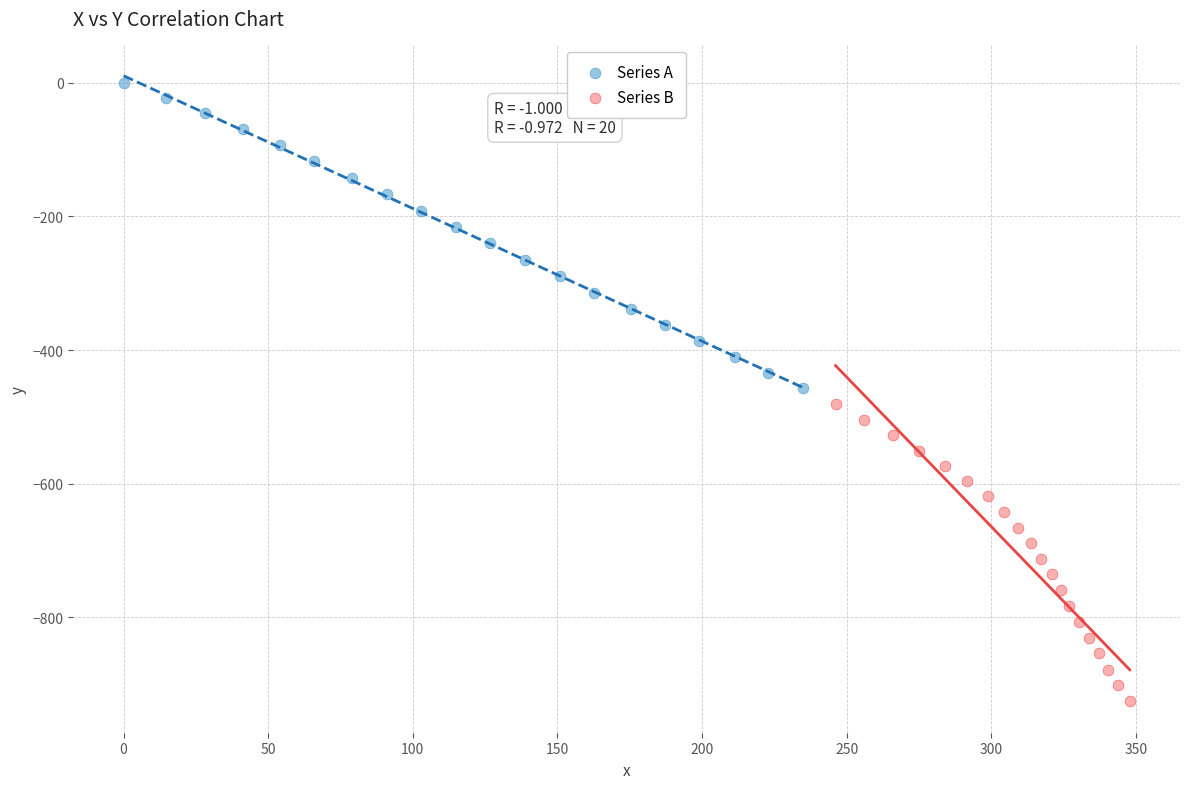

Which series has the largest Y range (max minus min)?

Series A